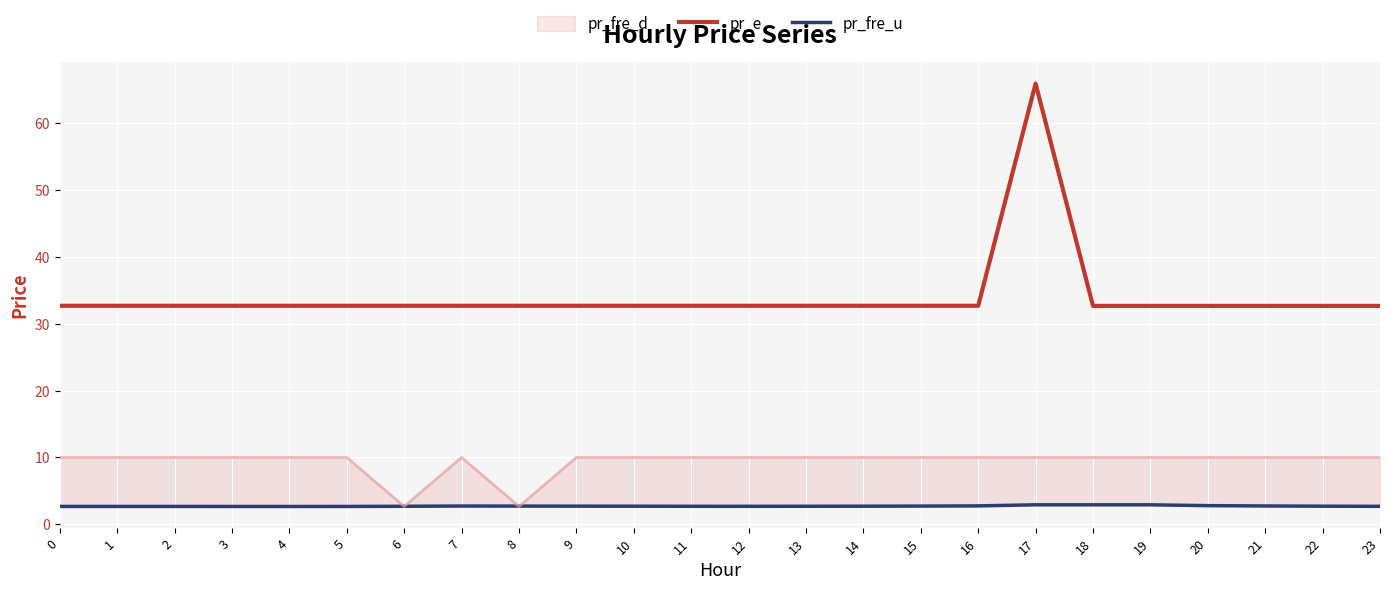

What is the difference between the maximum and second lowest values in the pr_fre_u series?

0.2